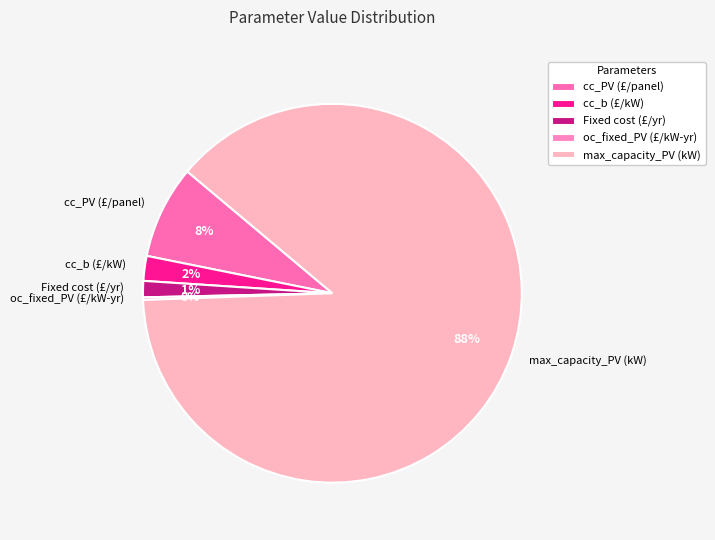

Is it true that max_capacity_PV (kW) is 99% of the pie?

False